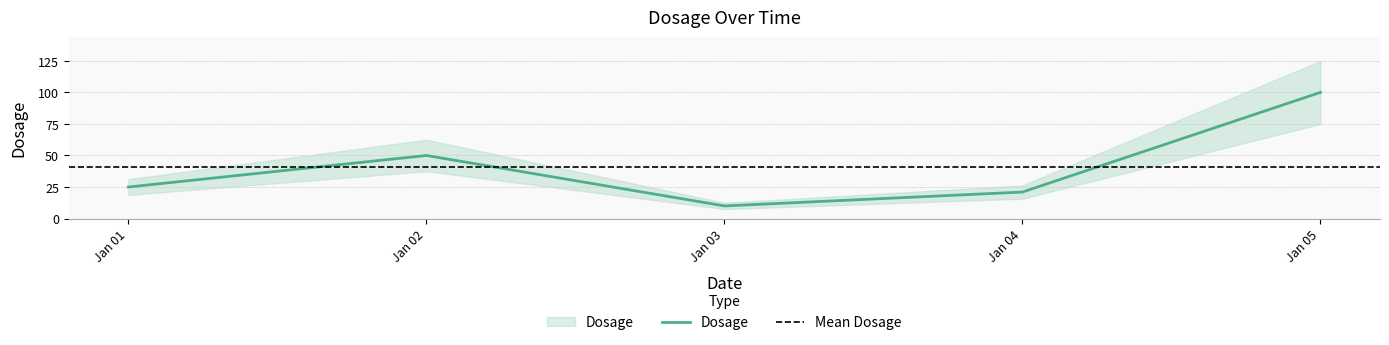

What is the ratio of the value at Jan 03 to the value at Jan 05?

0.1